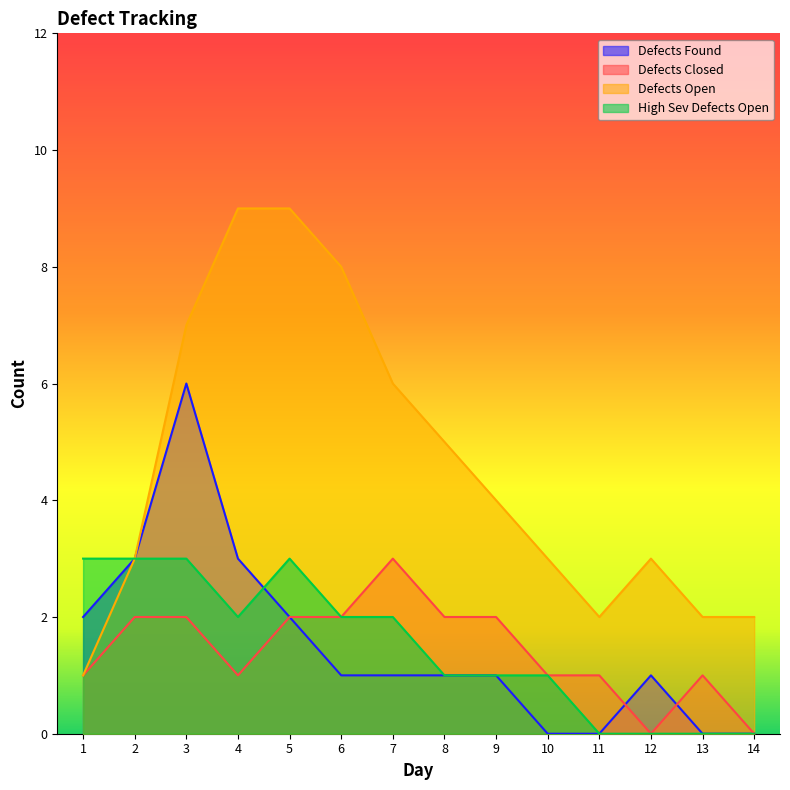

What is the sum of all Defects Closed values?

20